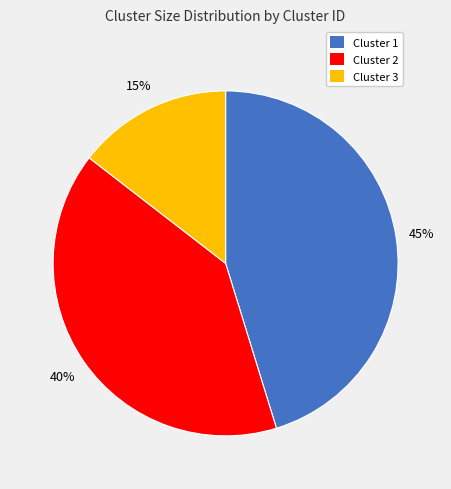

Is the sum of Cluster 2 and Cluster 1 greater than half?

Yes